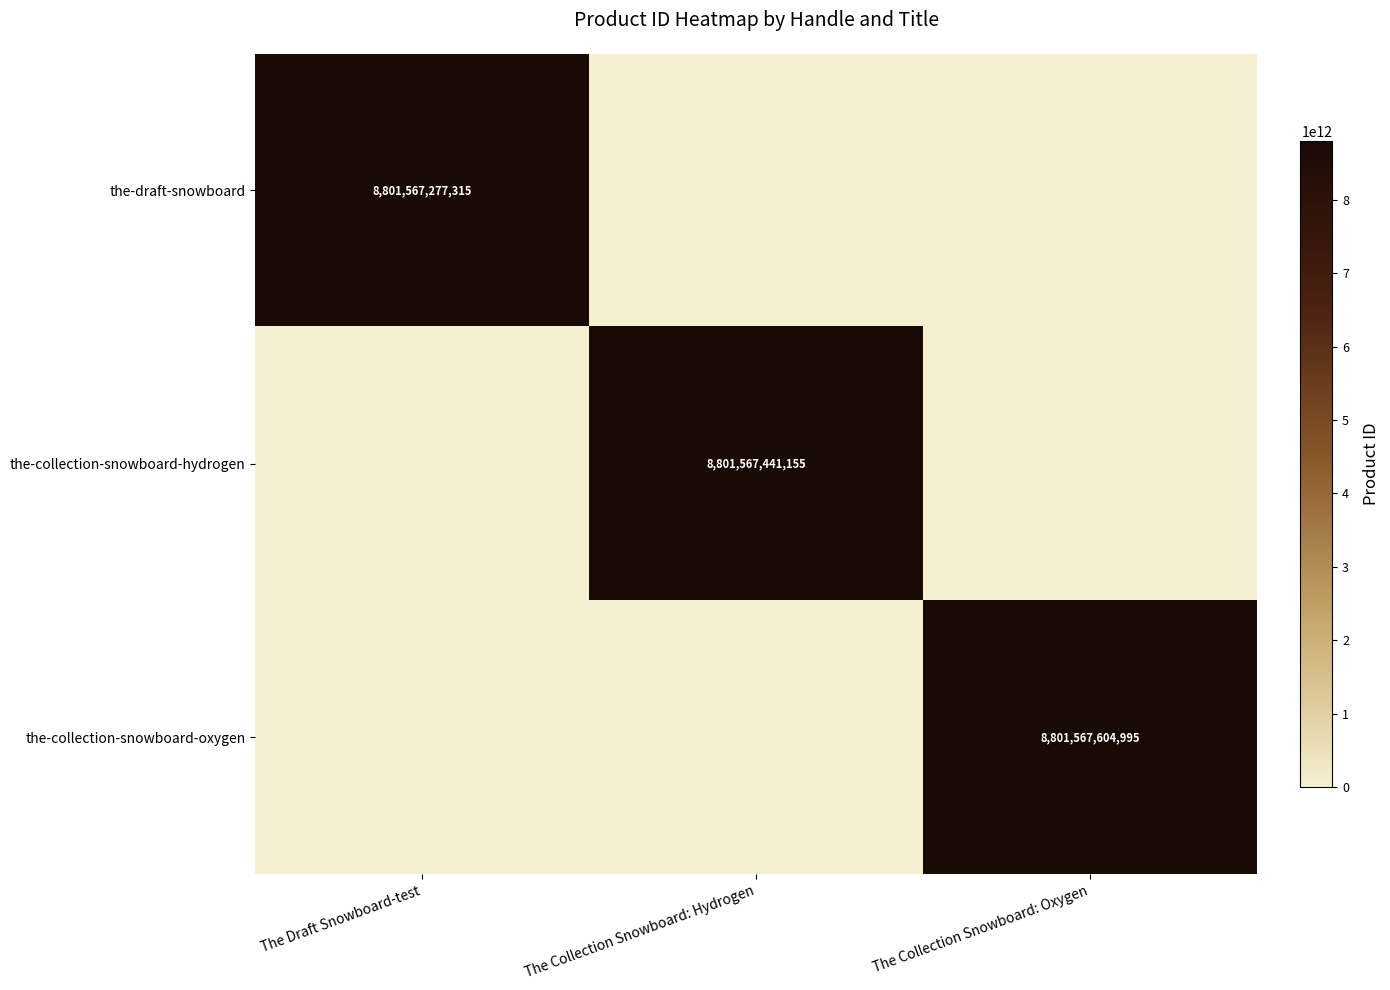

At how many categories does at least one series exceed 8522208754521?

3